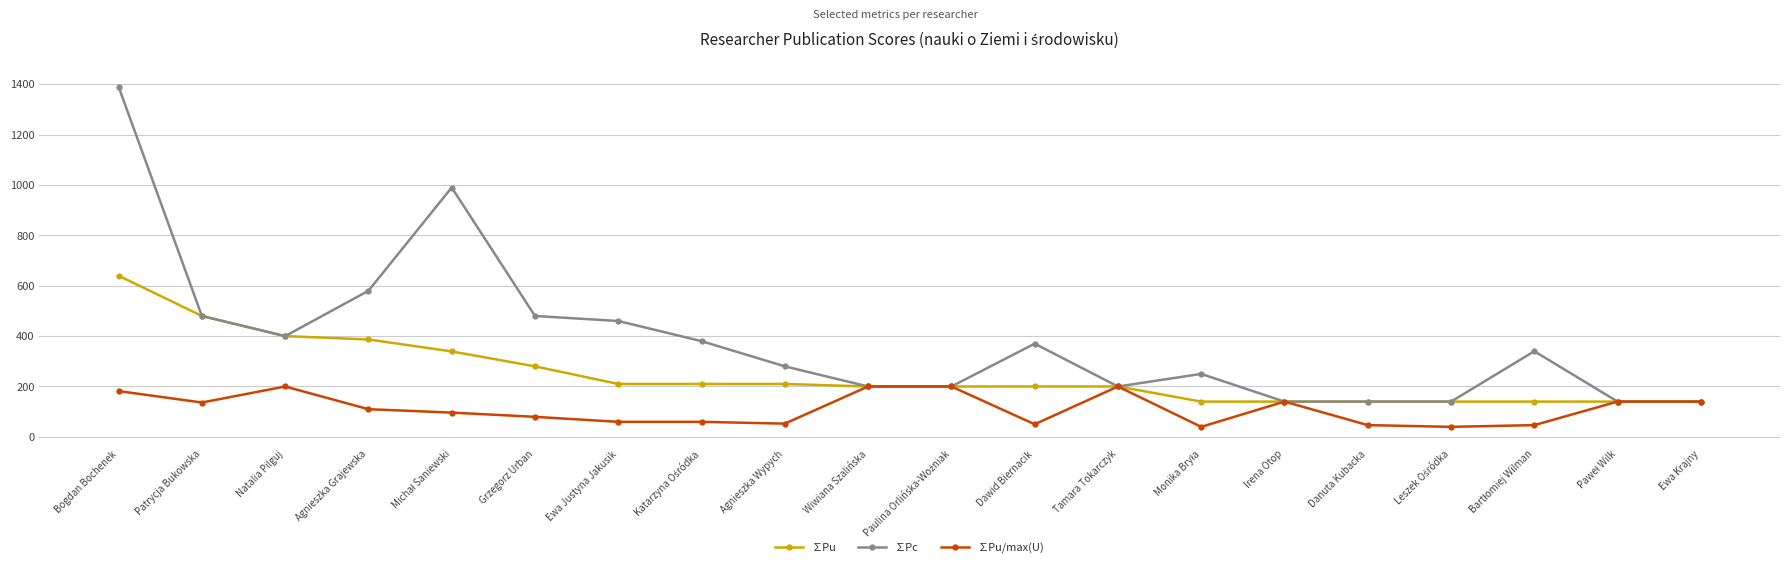

True or false: ∑Pu/max(U) has a value of 80.6 at Patrycja Bukowska.

False